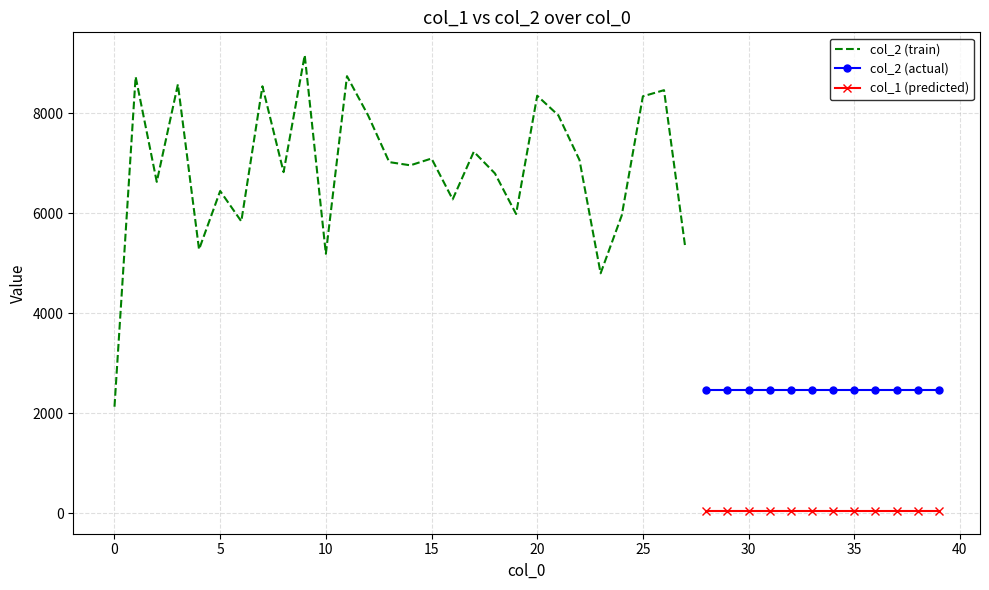

What is the value of the col_1 point at the 8th from the left?

74